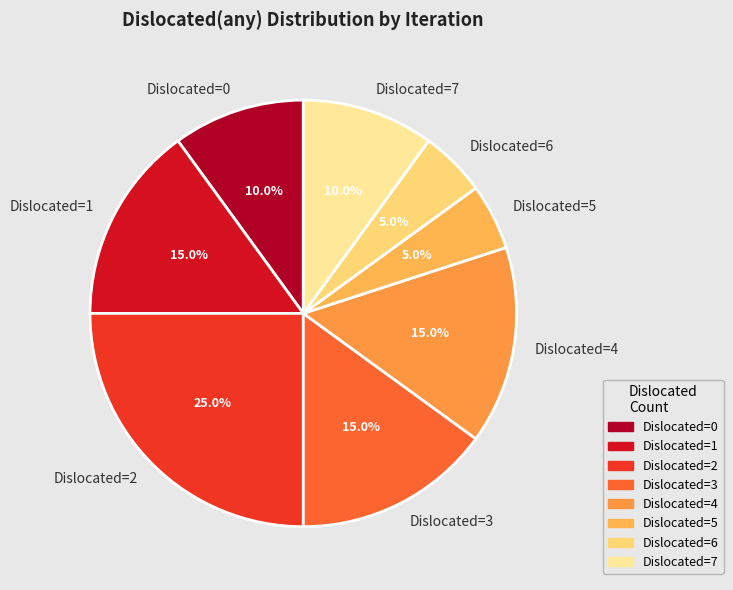

Count the number of slices in the pie.

8